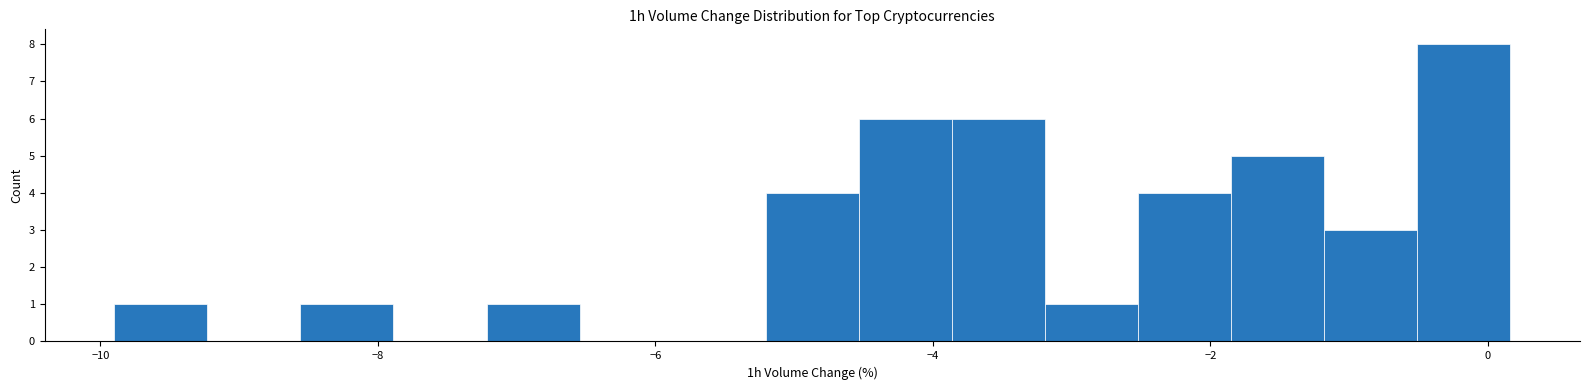

Read against the x-axis, roughly where is the centre of the tallest bar?

-0.2